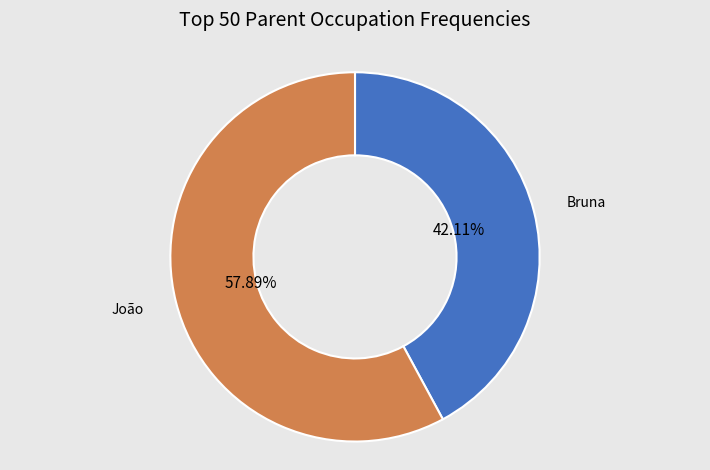

Is there a majority slice in this chart?

Yes